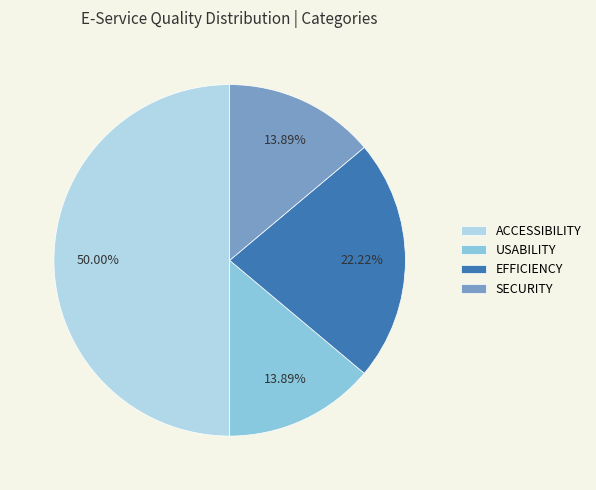

Does USABILITY account for over 50% of the chart?

No